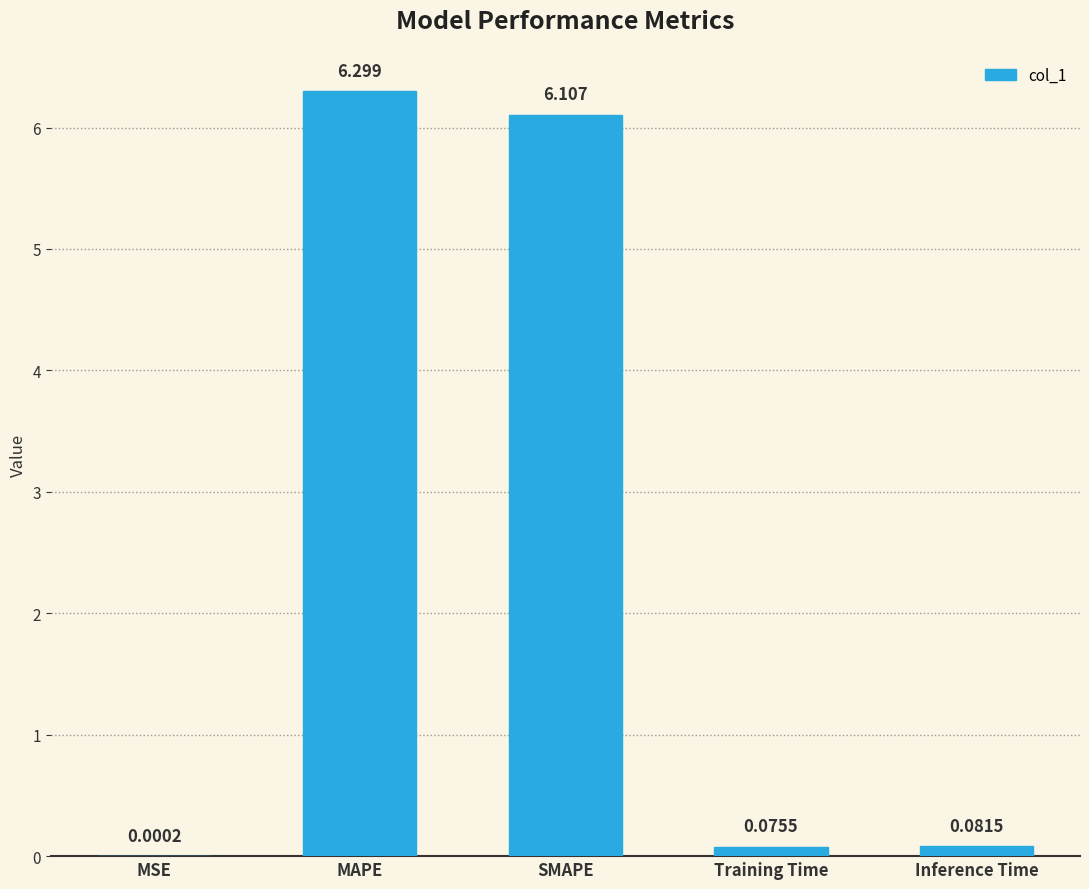

Where is the data nearest to the value 3?

Inference Time